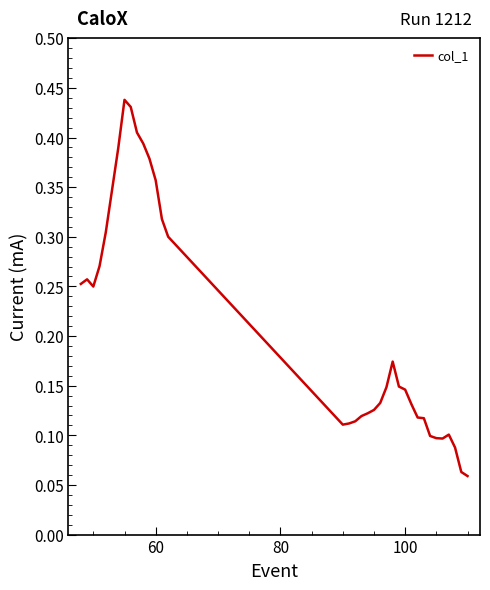

Does the chart display data point markers on the line(s)?

No